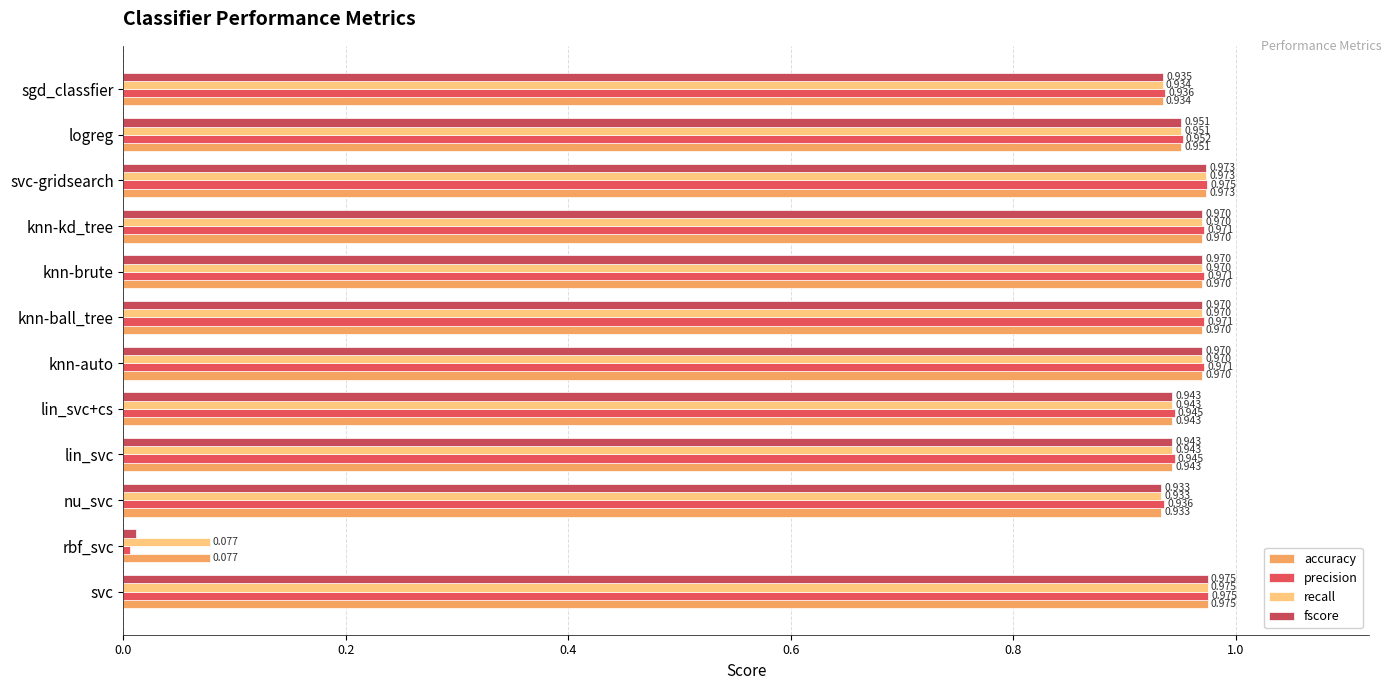

How many distinct data groups are displayed?

4